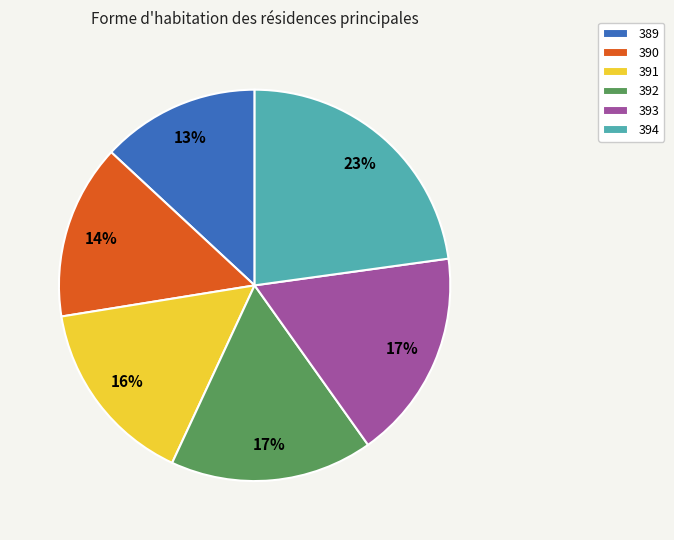

Which category has the smallest portion of the pie?

389